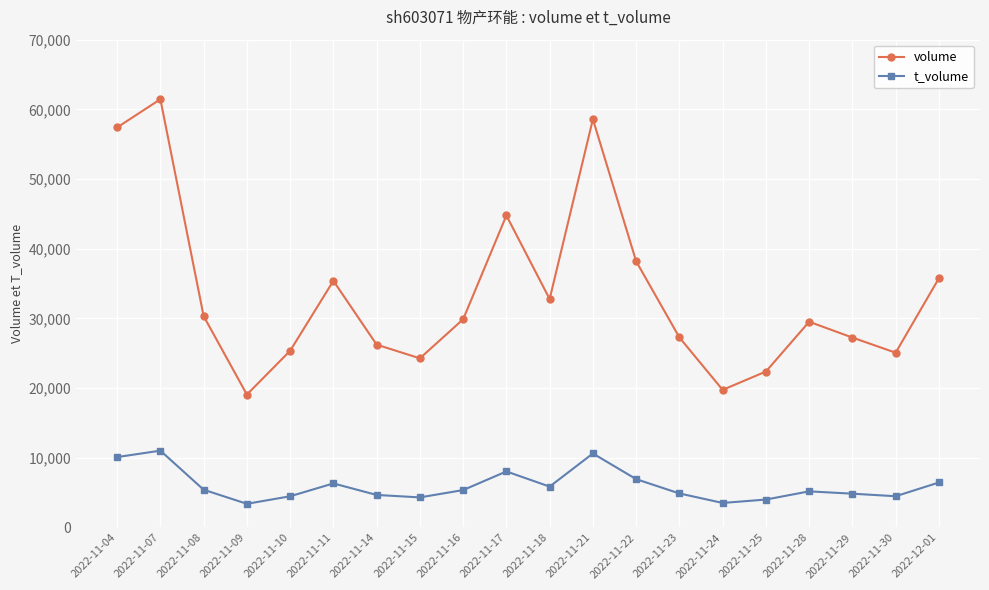

Which series has the largest total across all categories?

volume